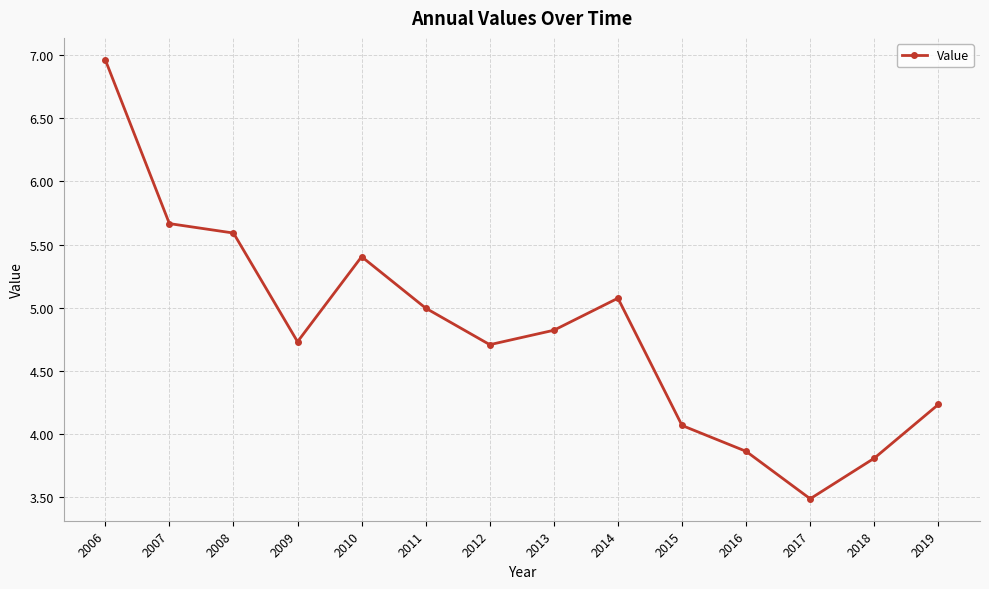

What is the sum of all values?

67.4